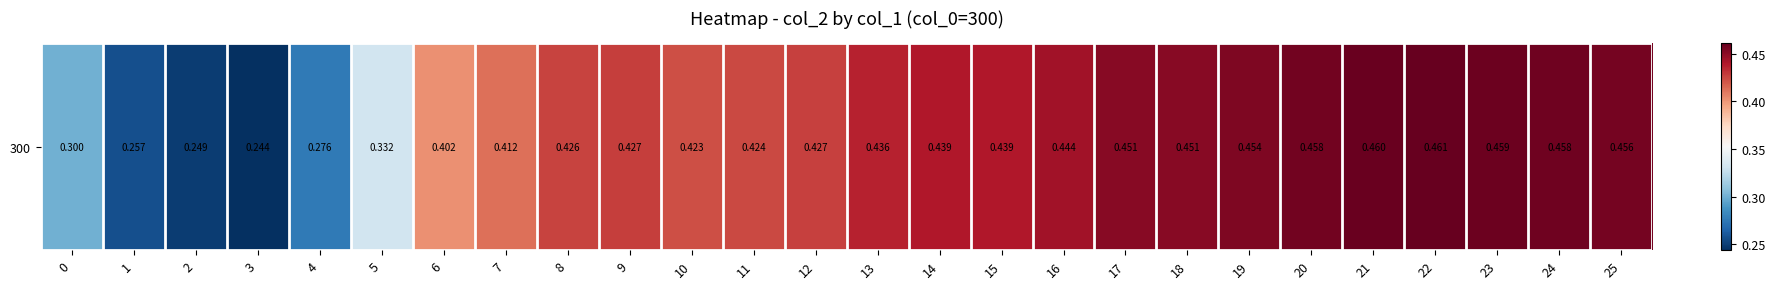

The value at 3 is 0.4. True or false?

False